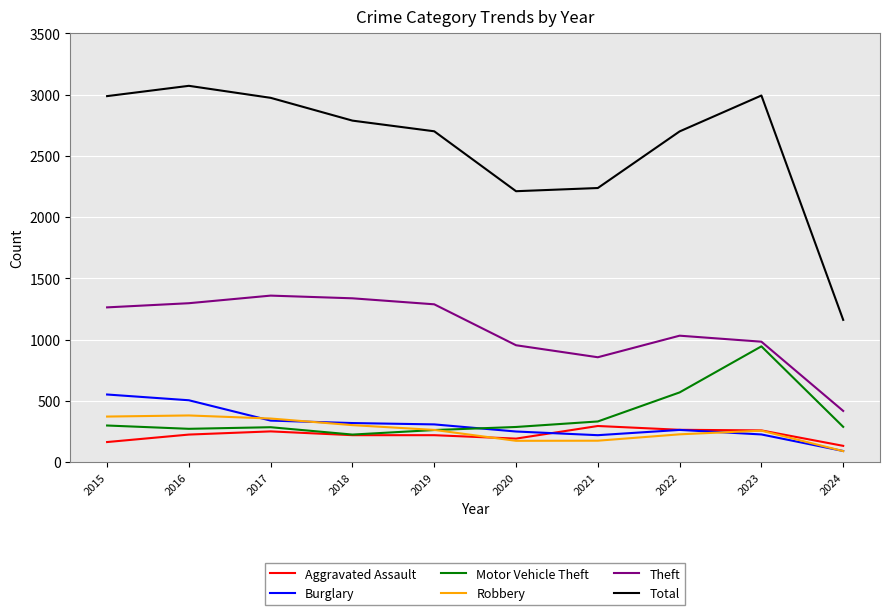

The value of Motor Vehicle Theft at 2022 is 569. True or false?

True